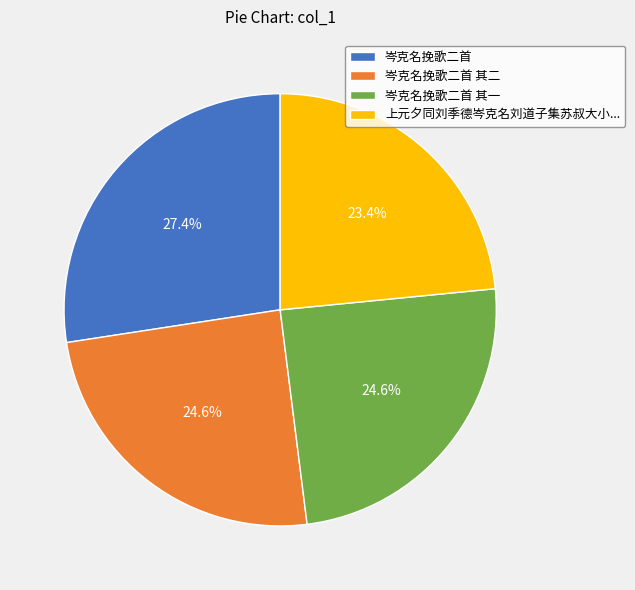

True or false: 岑克名挽歌二首 accounts for 27% of the total.

True